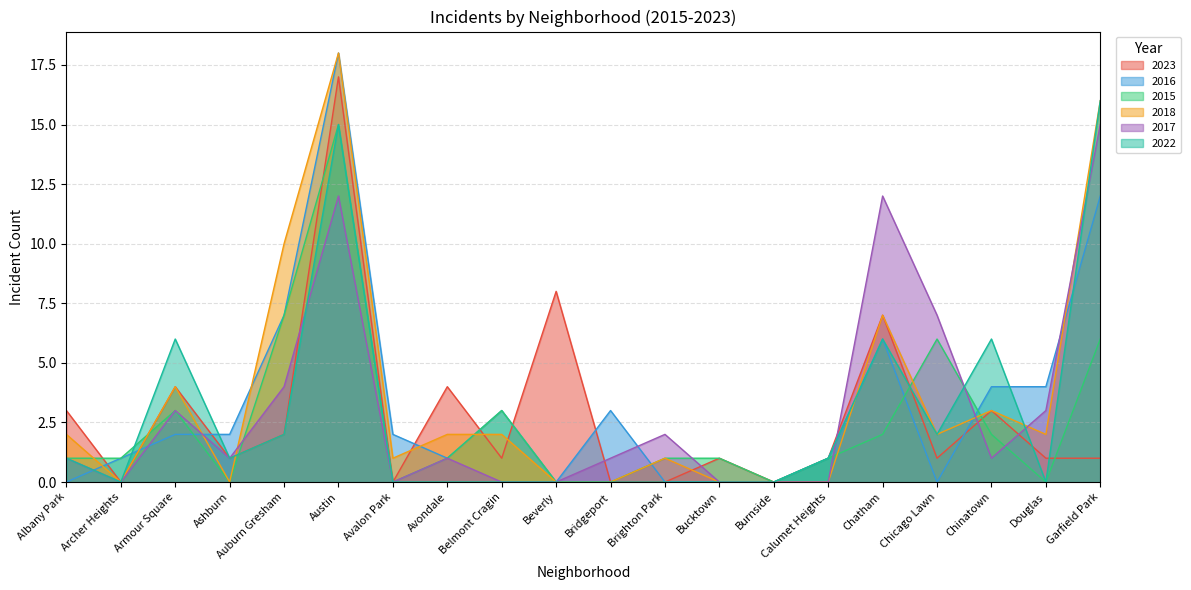

Which series changed the most between Calumet Heights and Garfield Park?

2018